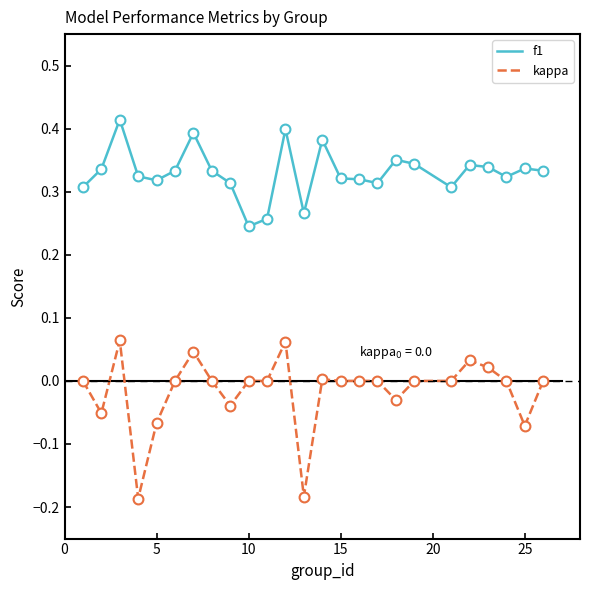

Which series has the largest total across all categories?

f1